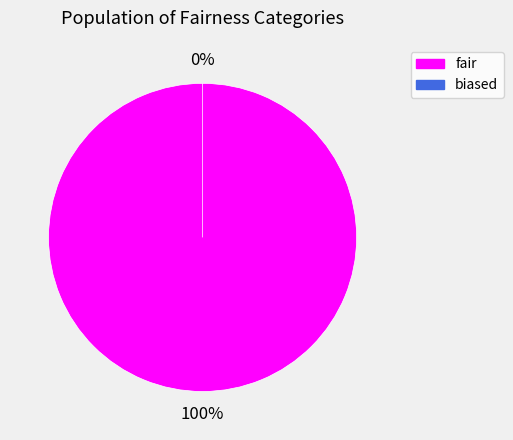

To the nearest percent, what is the difference between the largest and smallest slice percentages?

100%